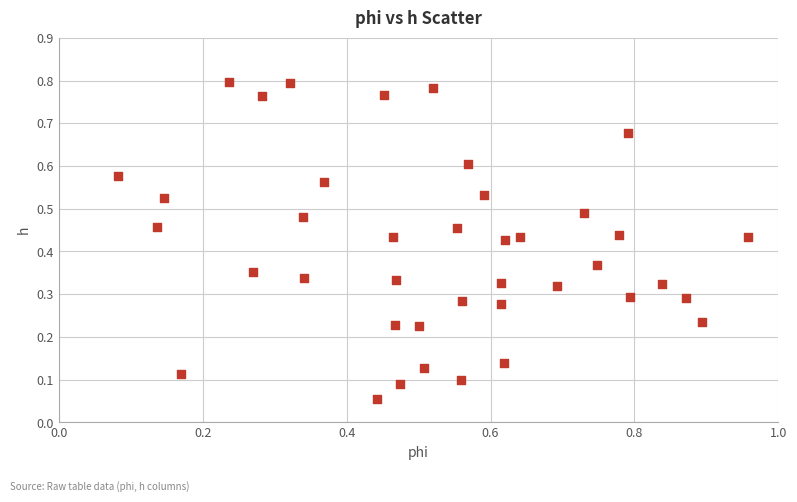

What is the range of X values (max minus min)?

0.9